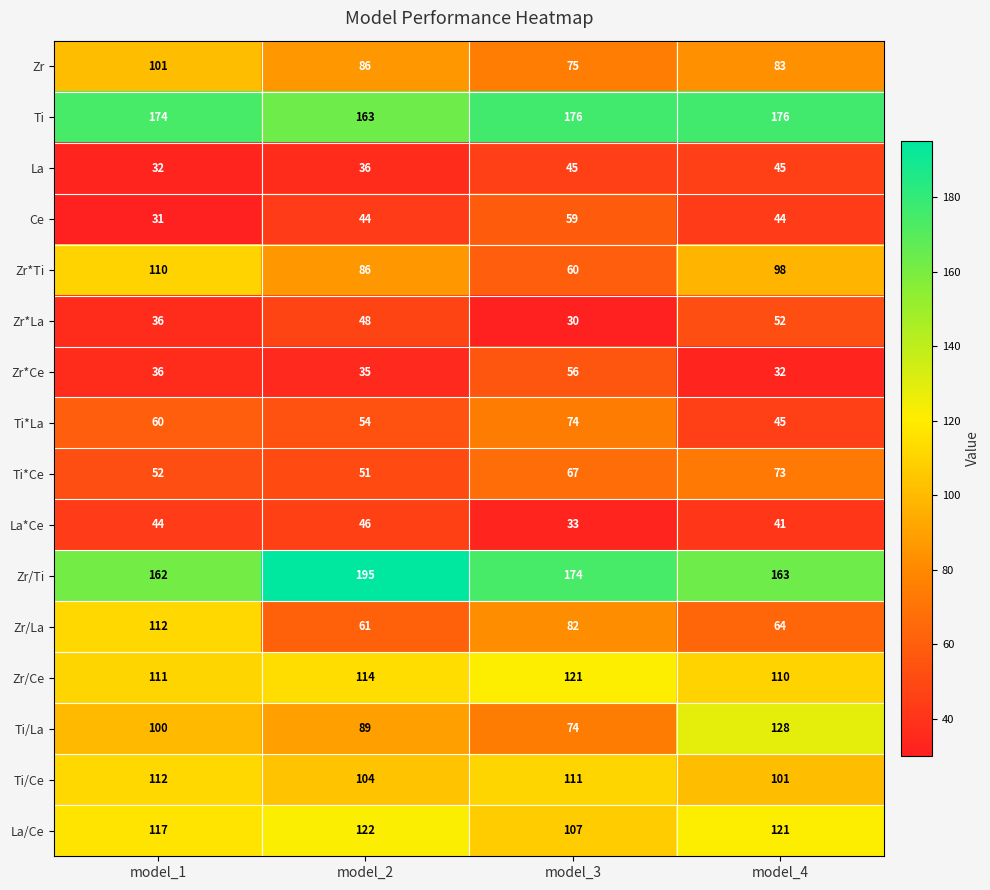

Rank the categories by Zr value from highest to lowest.

model_1, model_2, model_4, model_3